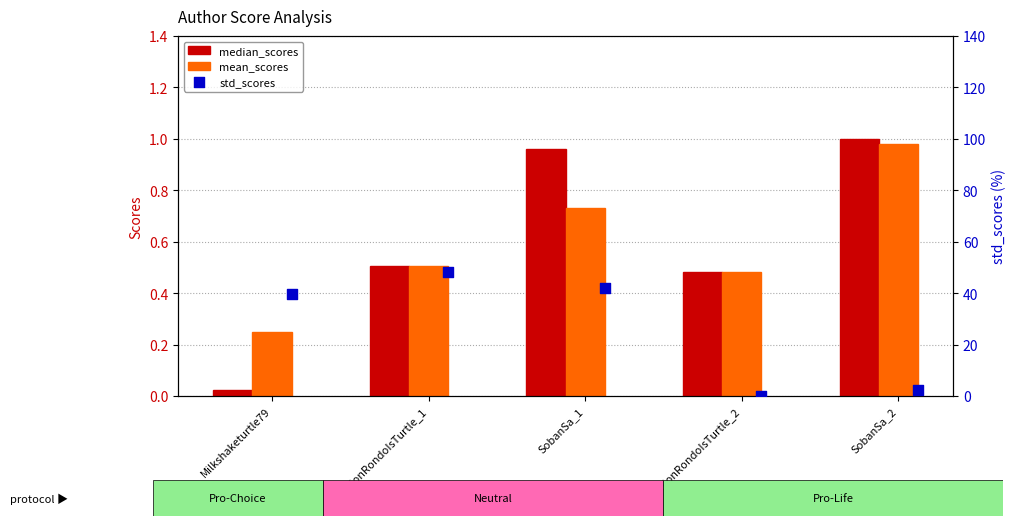

What are all the series names shown in the legend?

median_scores, mean_scores, std_scores